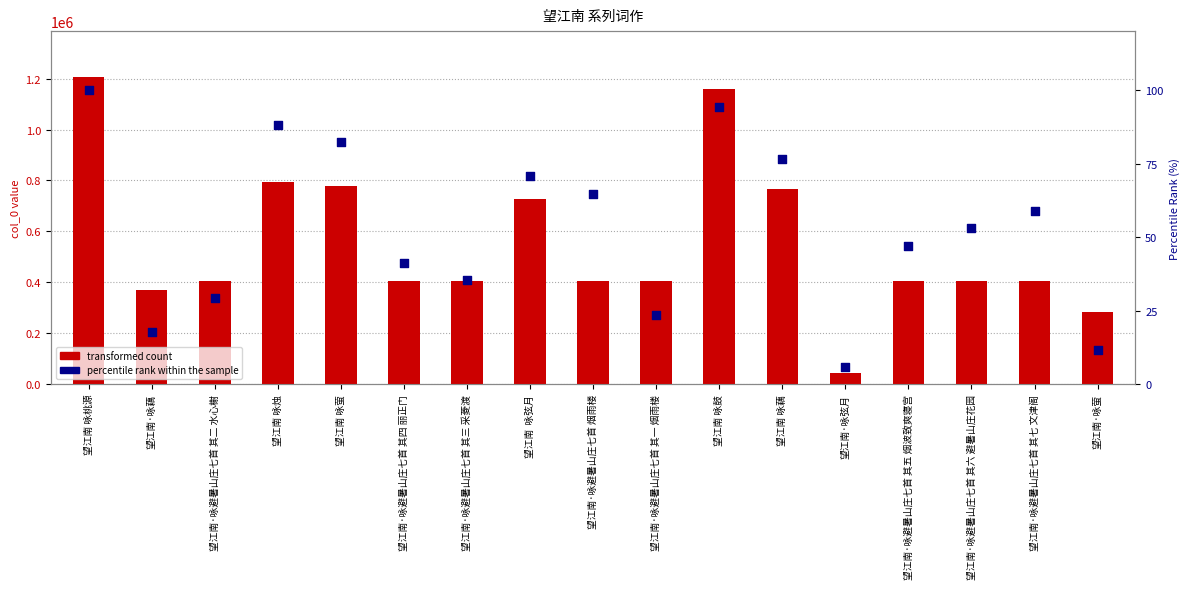

Is the value of percentile rank within the sample at 望江南·咏避暑山庄七首 其七 文津阁 greater than the value of transformed count at 望江南·咏弦月?

No